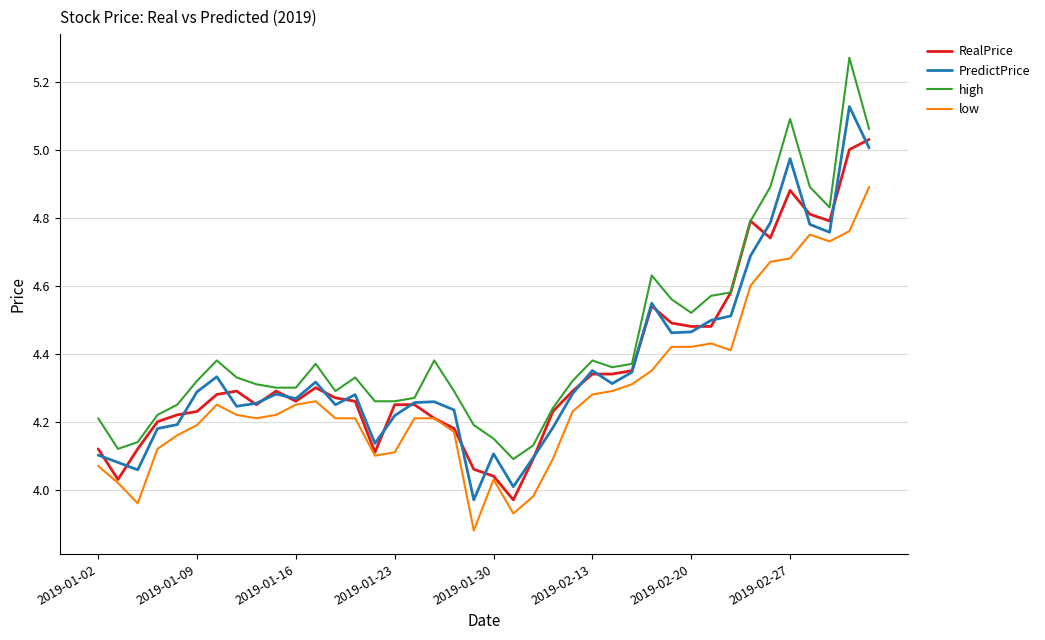

List the series in order of their peak value, lowest first.

low, RealPrice, PredictPrice, high